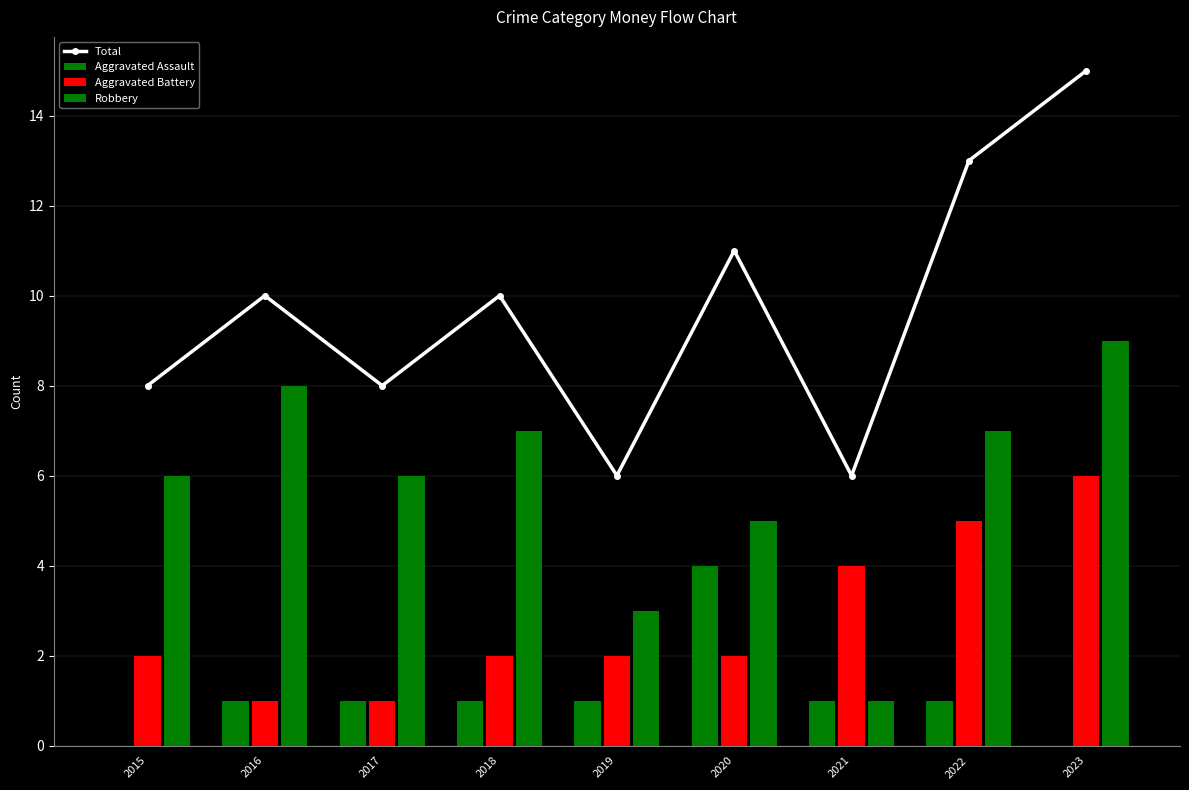

What is the maximum value shown in the chart?

15